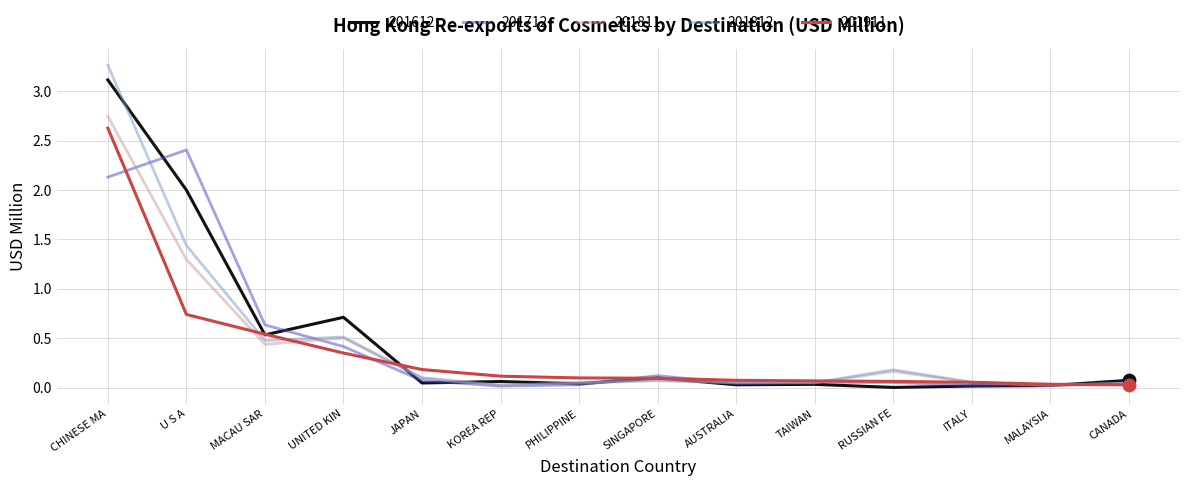

What are all the series names shown in the legend?

201612, 201712, 201811, 201812, 201911